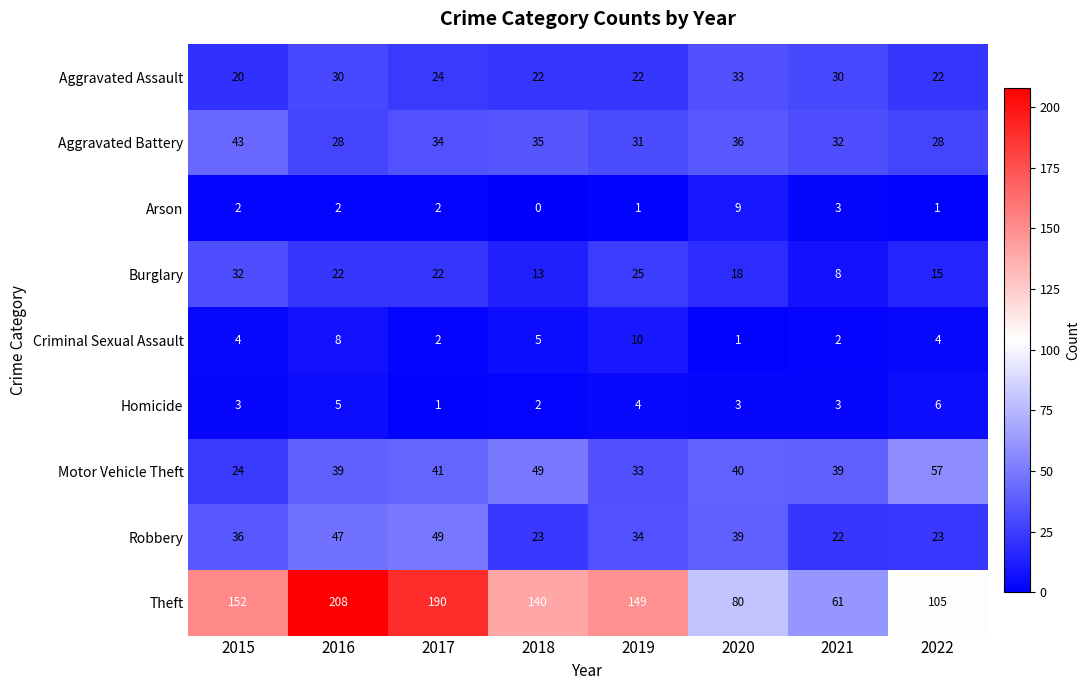

What is the maximum value shown in the chart?

208